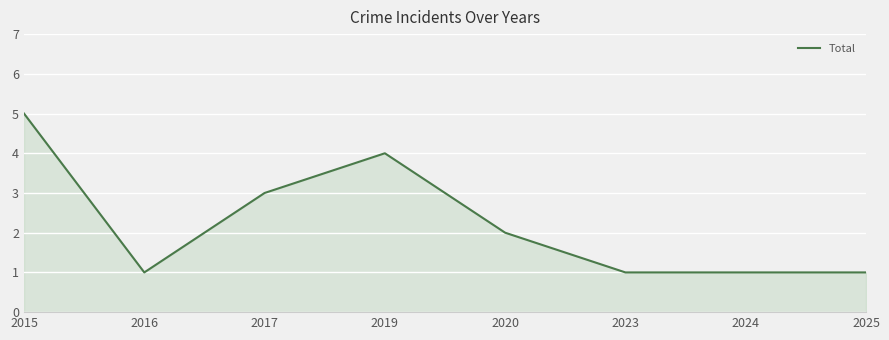

What is the sum of all values?

18